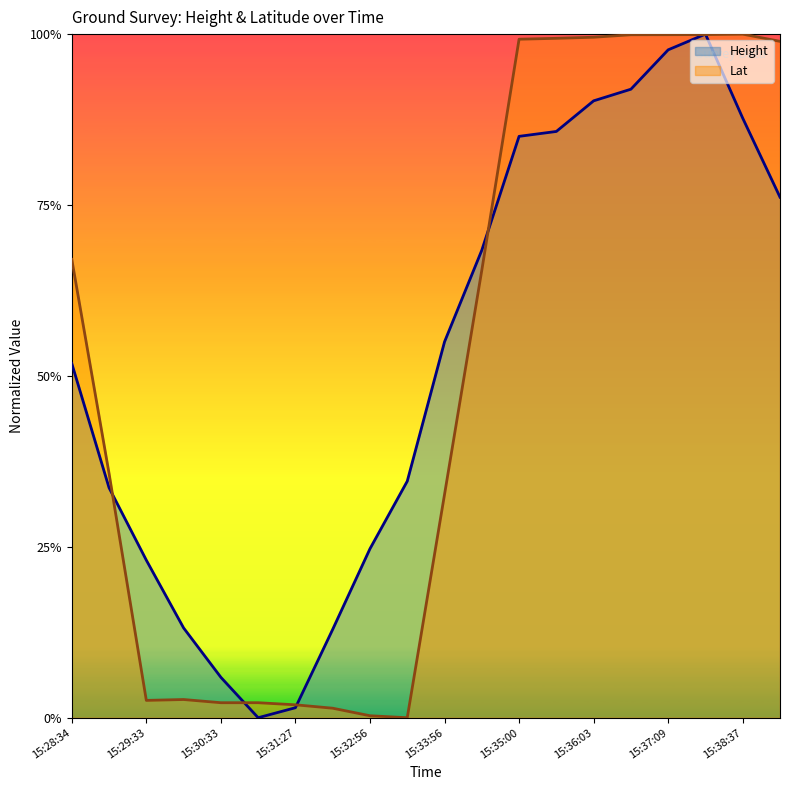

List the series in order of their peak value, lowest first.

Lat, Height